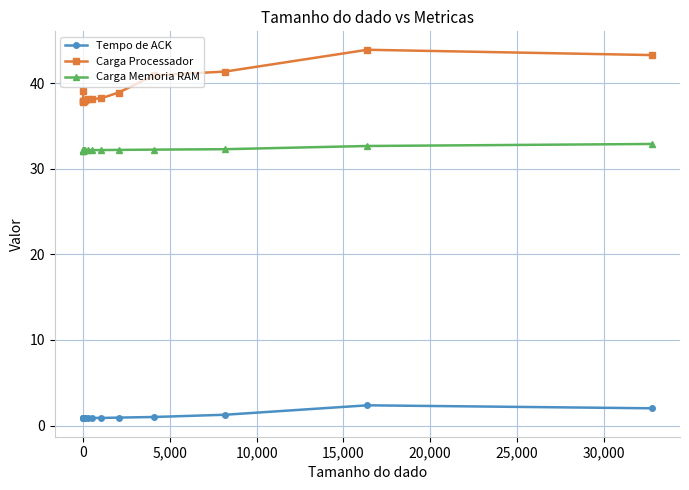

List the series in order of their peak value, lowest first.

Tempo de ACK, Carga Memoria RAM, Carga Processador